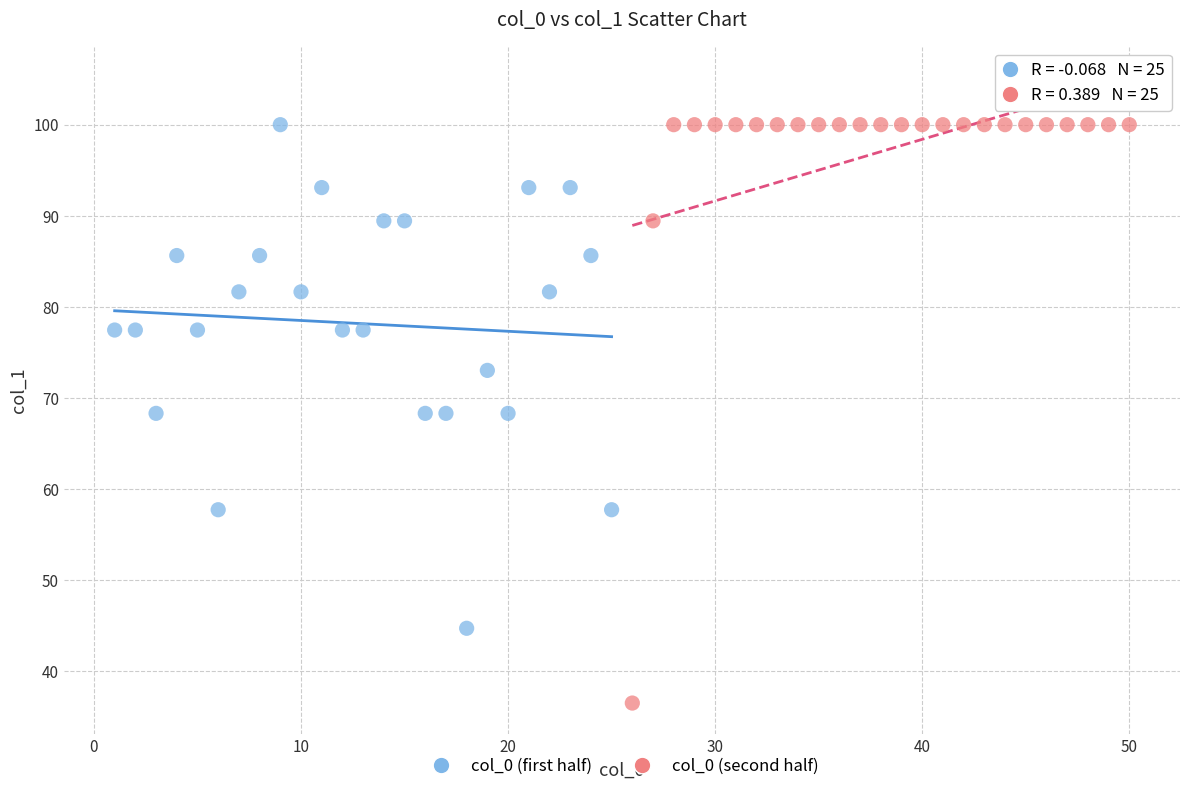

Which series has the widest spread of Y values?

col_0 (second half)